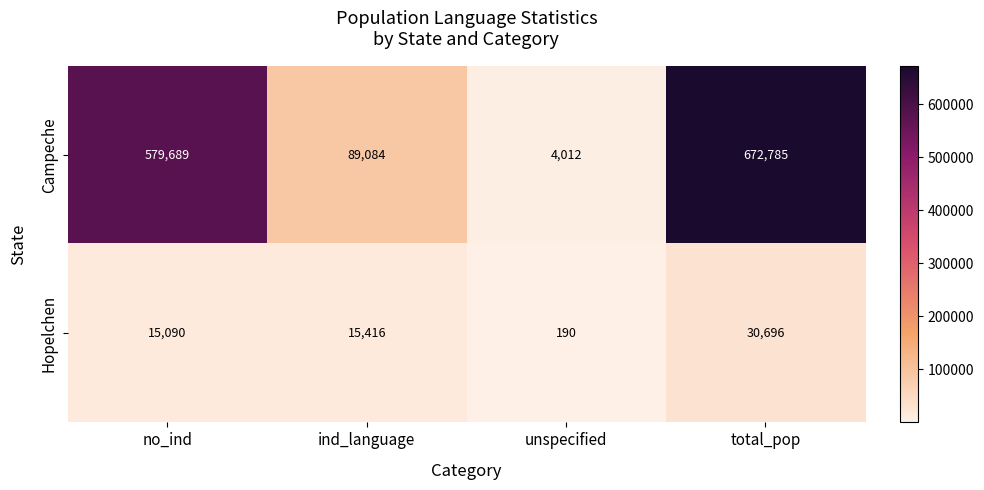

What is the spread (max minus min) of values at total_pop?

642089